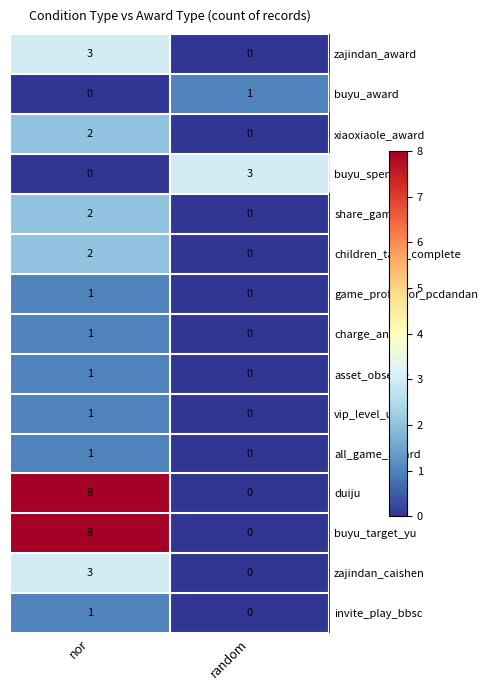

What is the greatest value displayed?

8